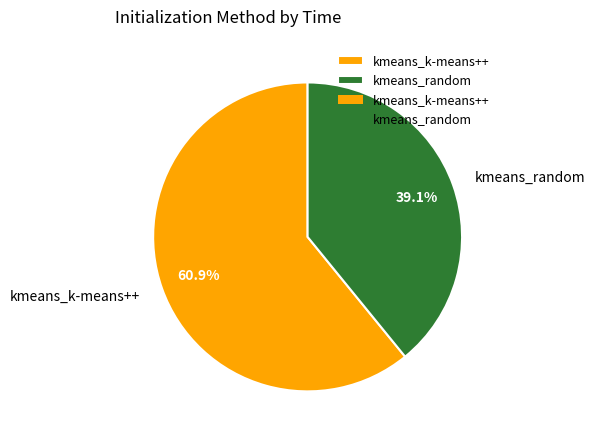

Is it true that kmeans_random is 39% of the pie?

True